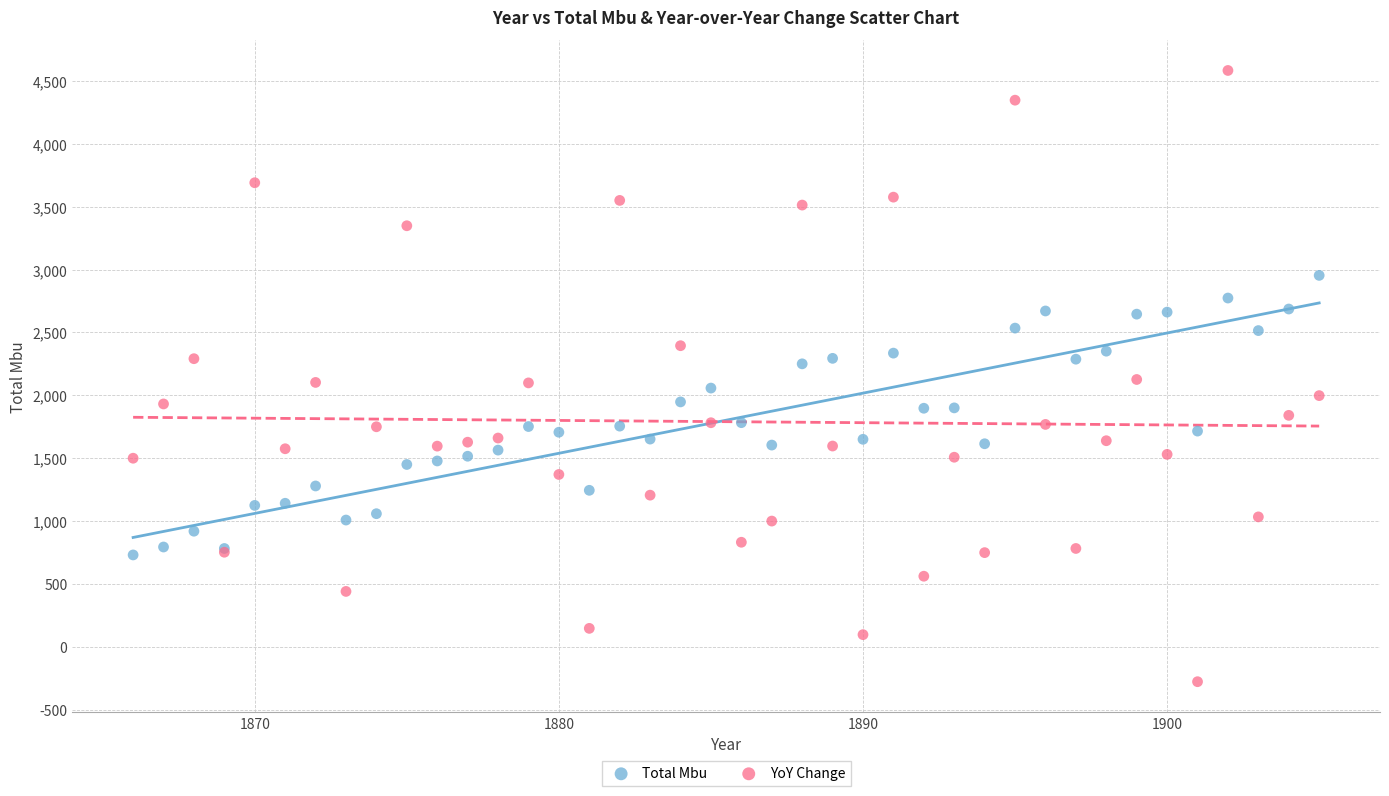

Which series contains the lowest Y value?

YoY Change